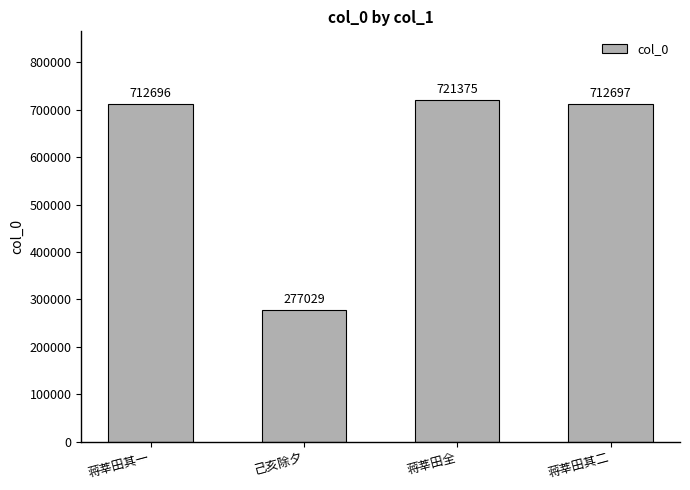

How many series are shown in this chart?

1